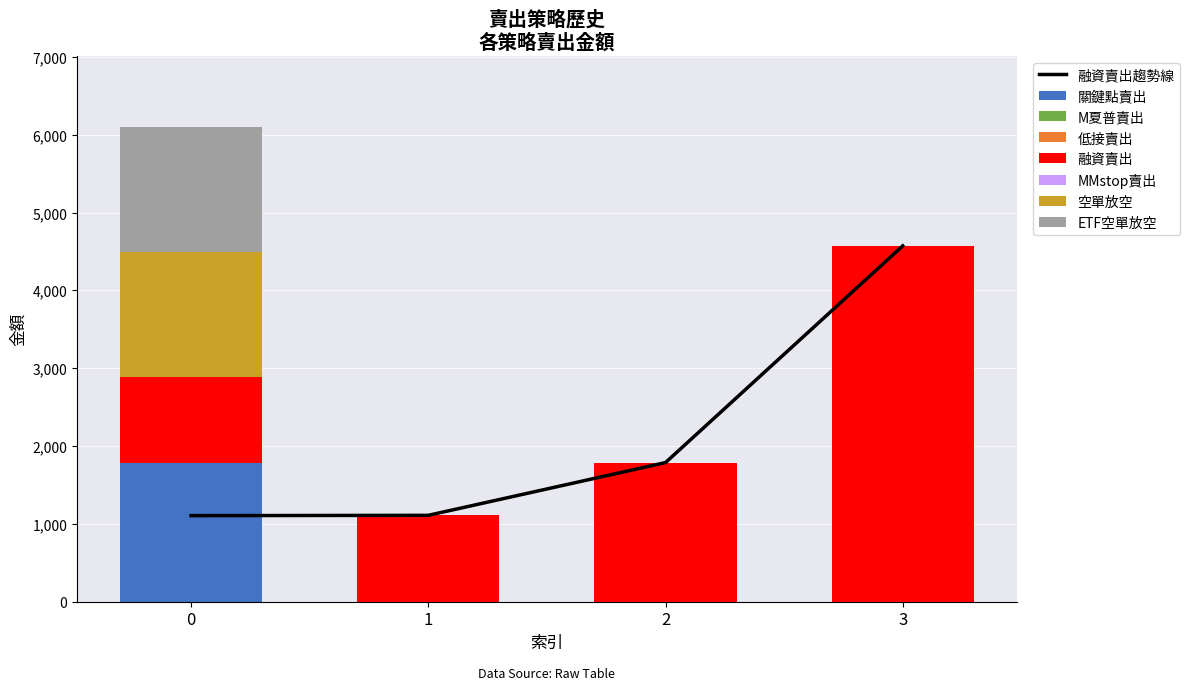

Which series has the largest range (max minus min)?

融資賣出